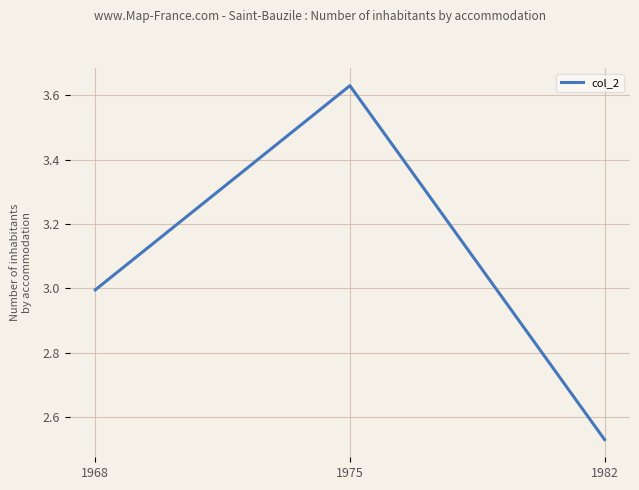

True or false: the data shows 6.1 at 1975.

False